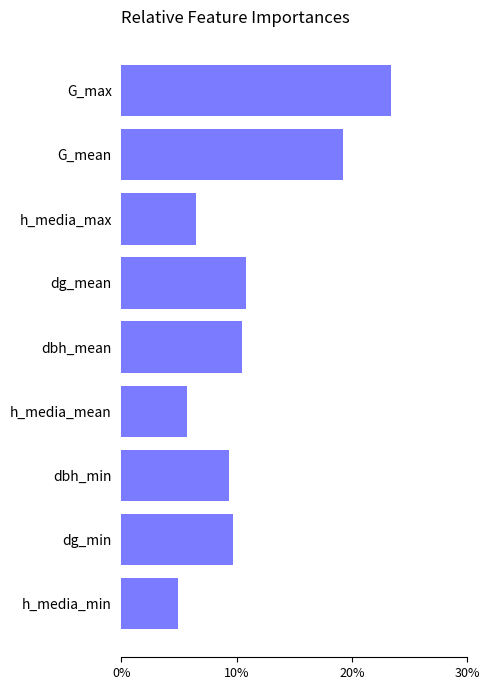

What is the difference between the values at h_media_mean and h_media_max?

0.8